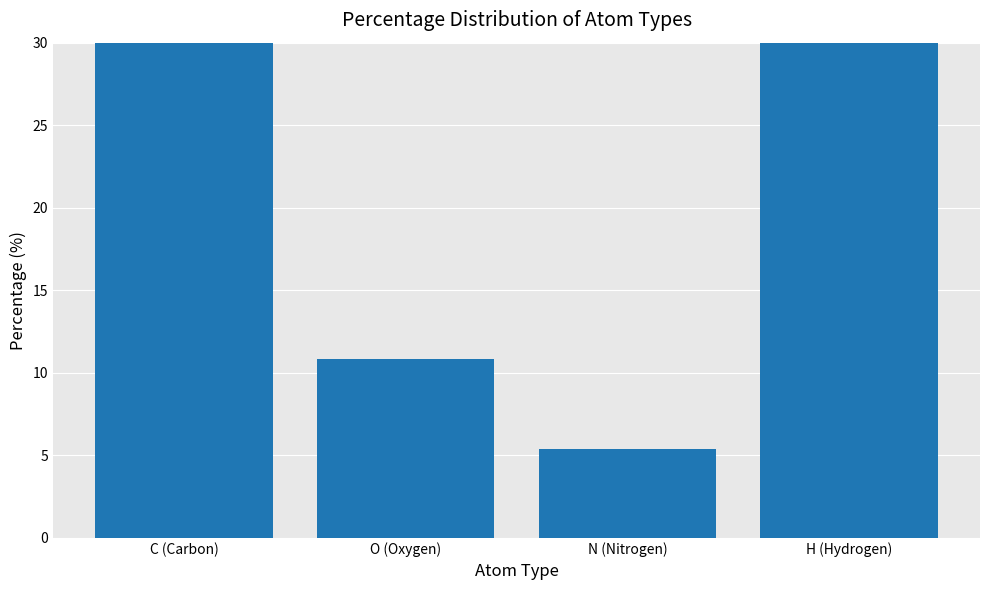

At which category does the chart reach its minimum across all series?

N (Nitrogen)